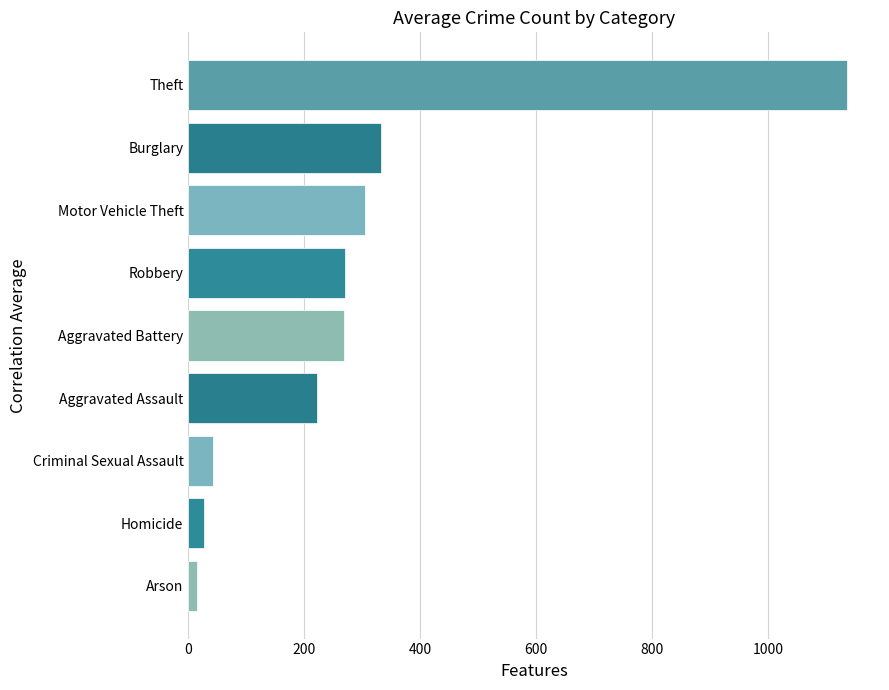

Between Motor Vehicle Theft and Homicide, which is larger?

Motor Vehicle Theft